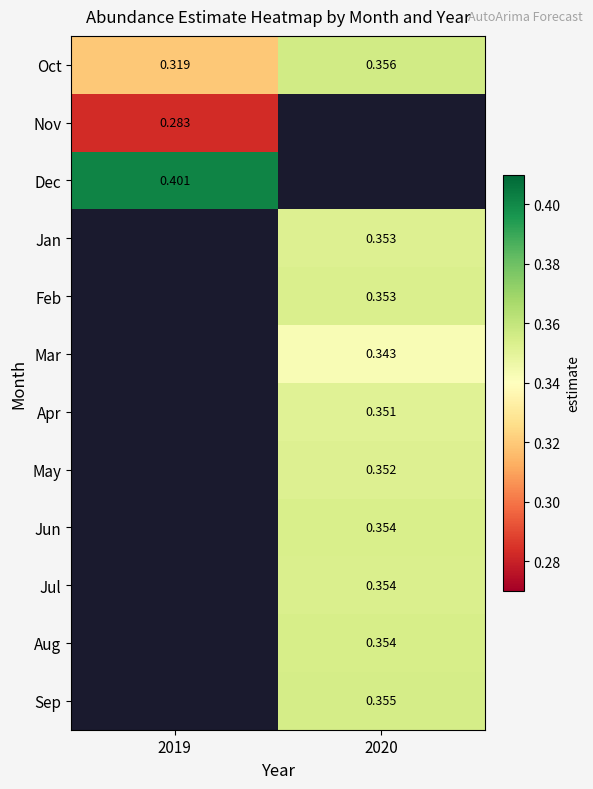

Is the value of Nov at 2019 greater than the value of Sep at 2020?

No